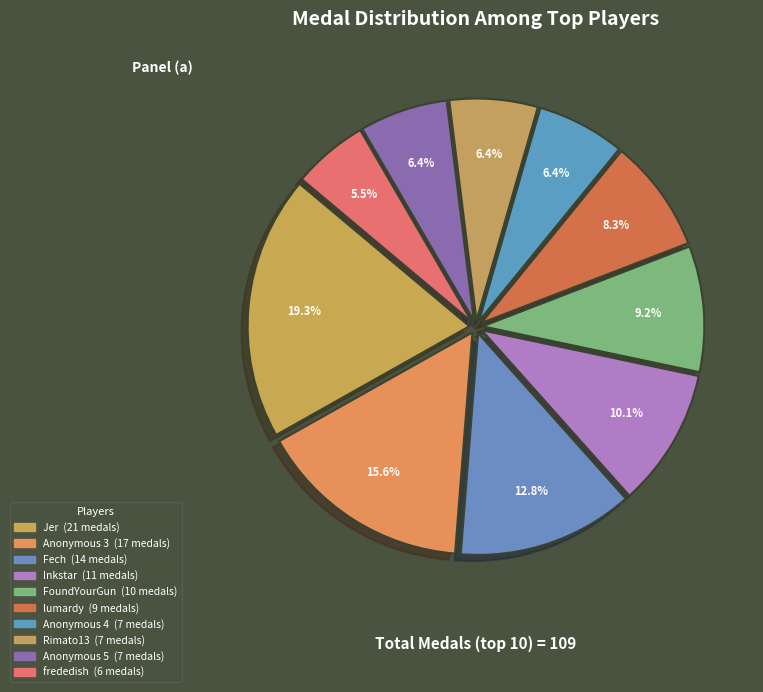

How many segments does this pie chart have?

10